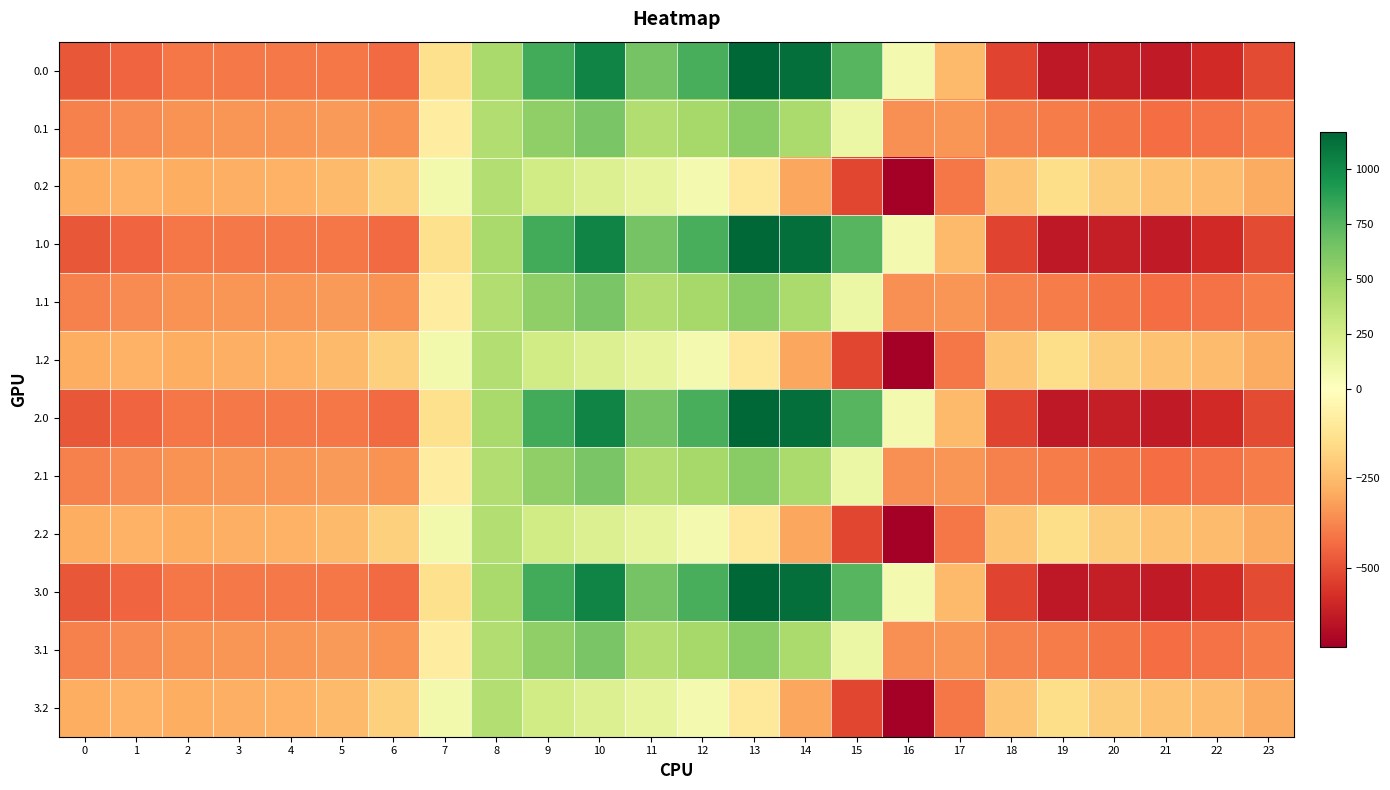

Which has a higher value, 4 or 7?

7